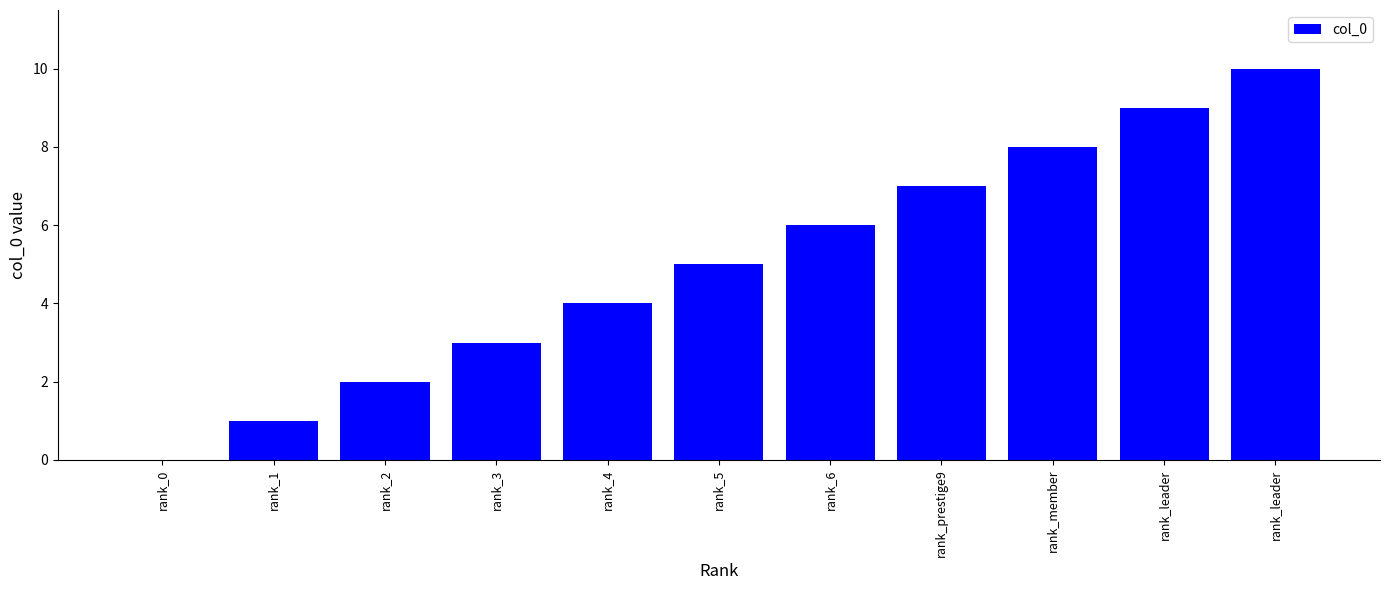

Reading left to right, list all the values displayed in this chart.

rank_0=0	rank_1=1	rank_2=2	rank_3=3	rank_4=4	rank_5=5	rank_6=6	rank_prestige9=7	rank_member=8	rank_leader=9	rank_leader=10